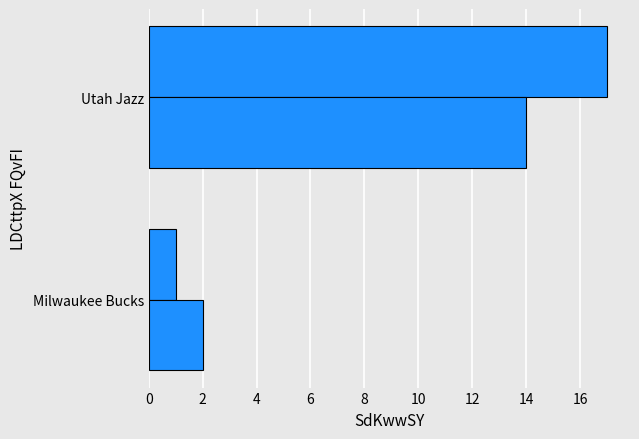

Count the number of categories in the chart.

2